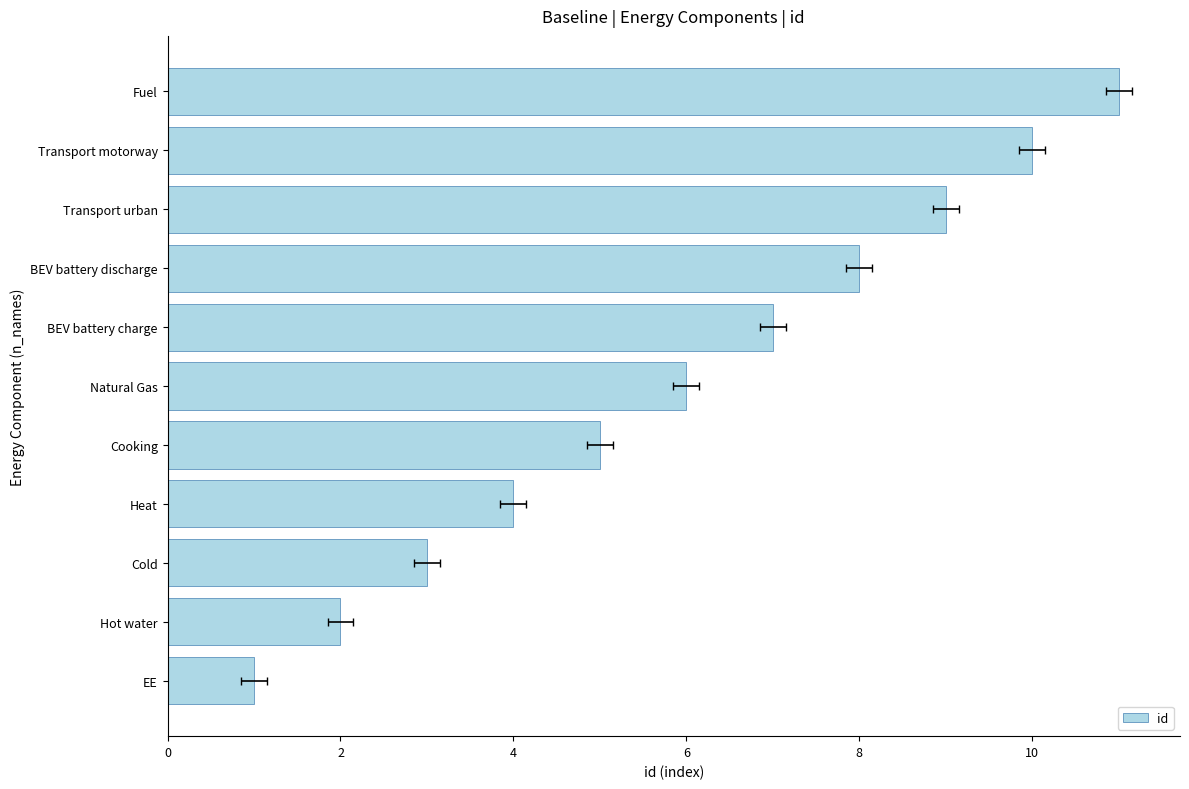

Count the values in the range 3 to 9.

7